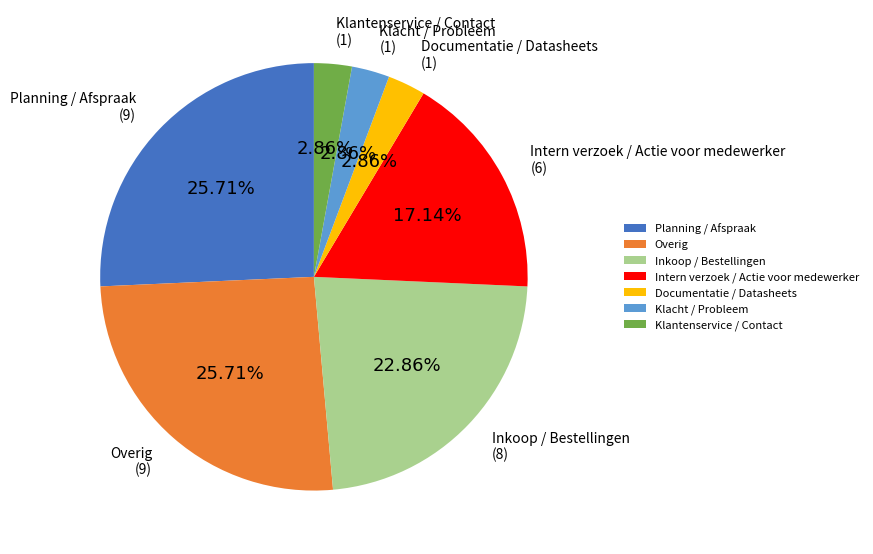

Is there a majority slice in this chart?

No